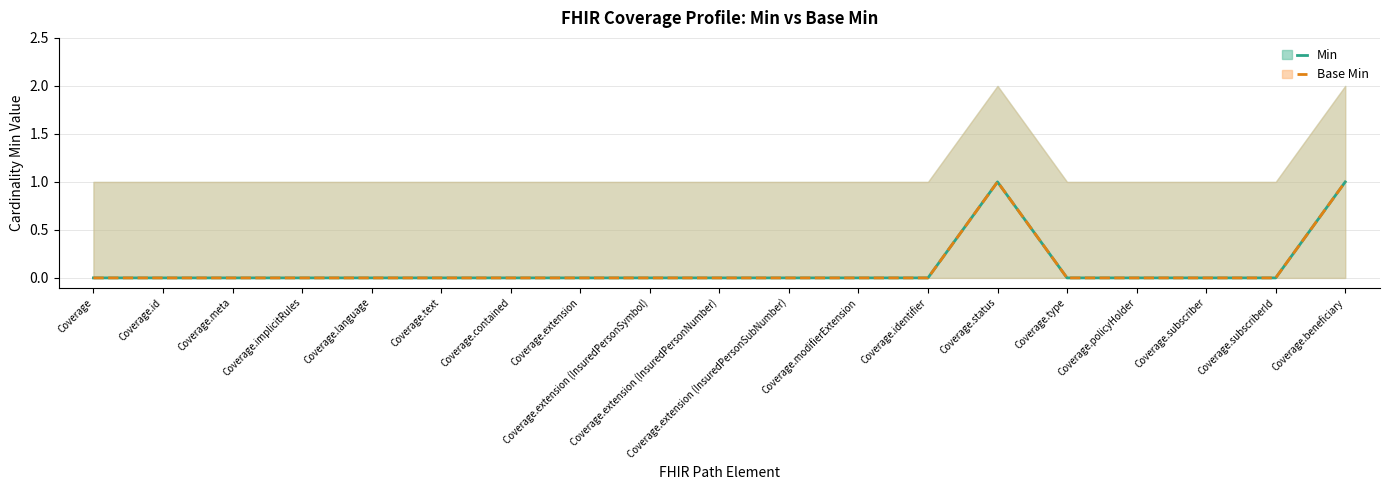

Does the chart display data point markers on the line(s)?

No